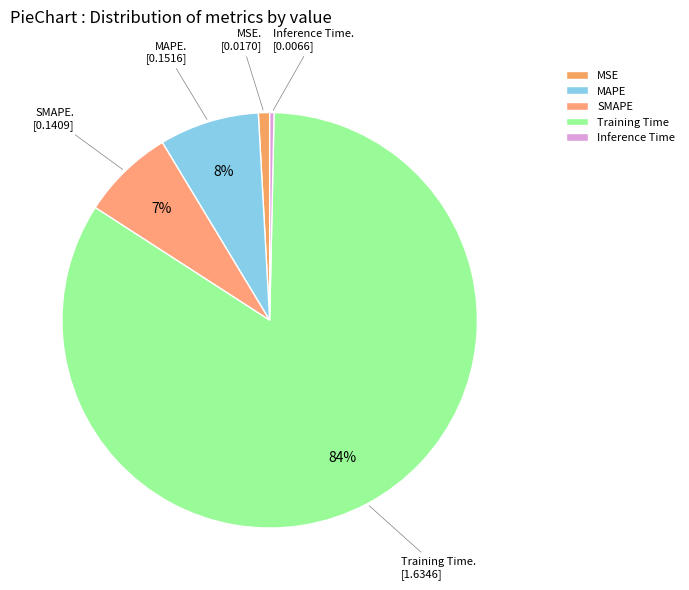

Count the number of slices in the pie.

5